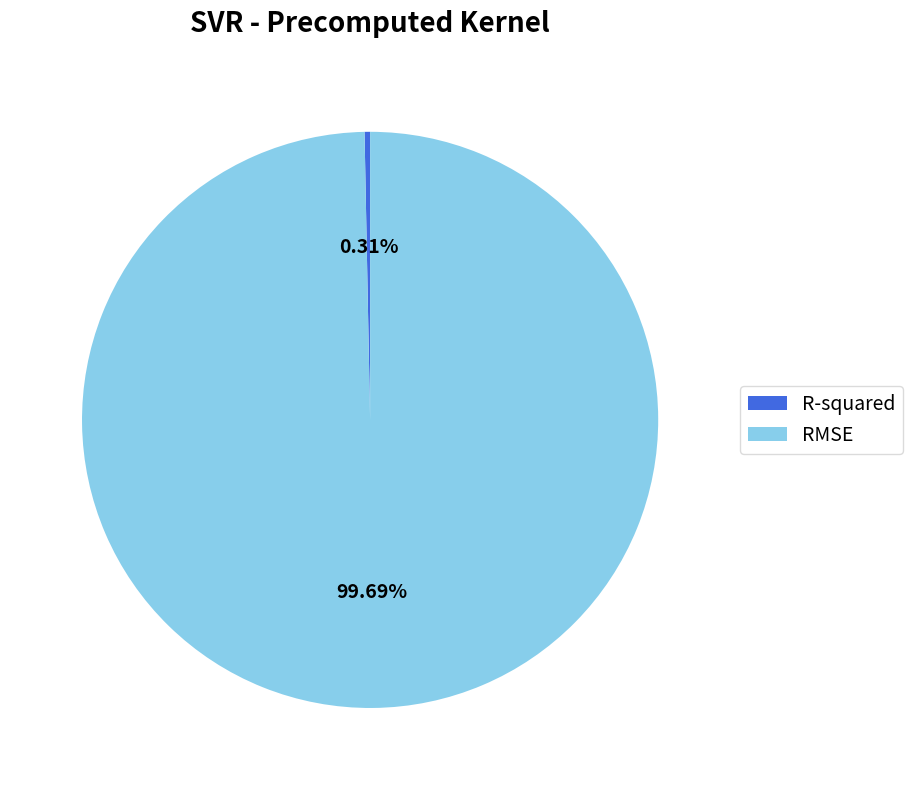

What percentage do RMSE and R-squared together represent?

100.0%